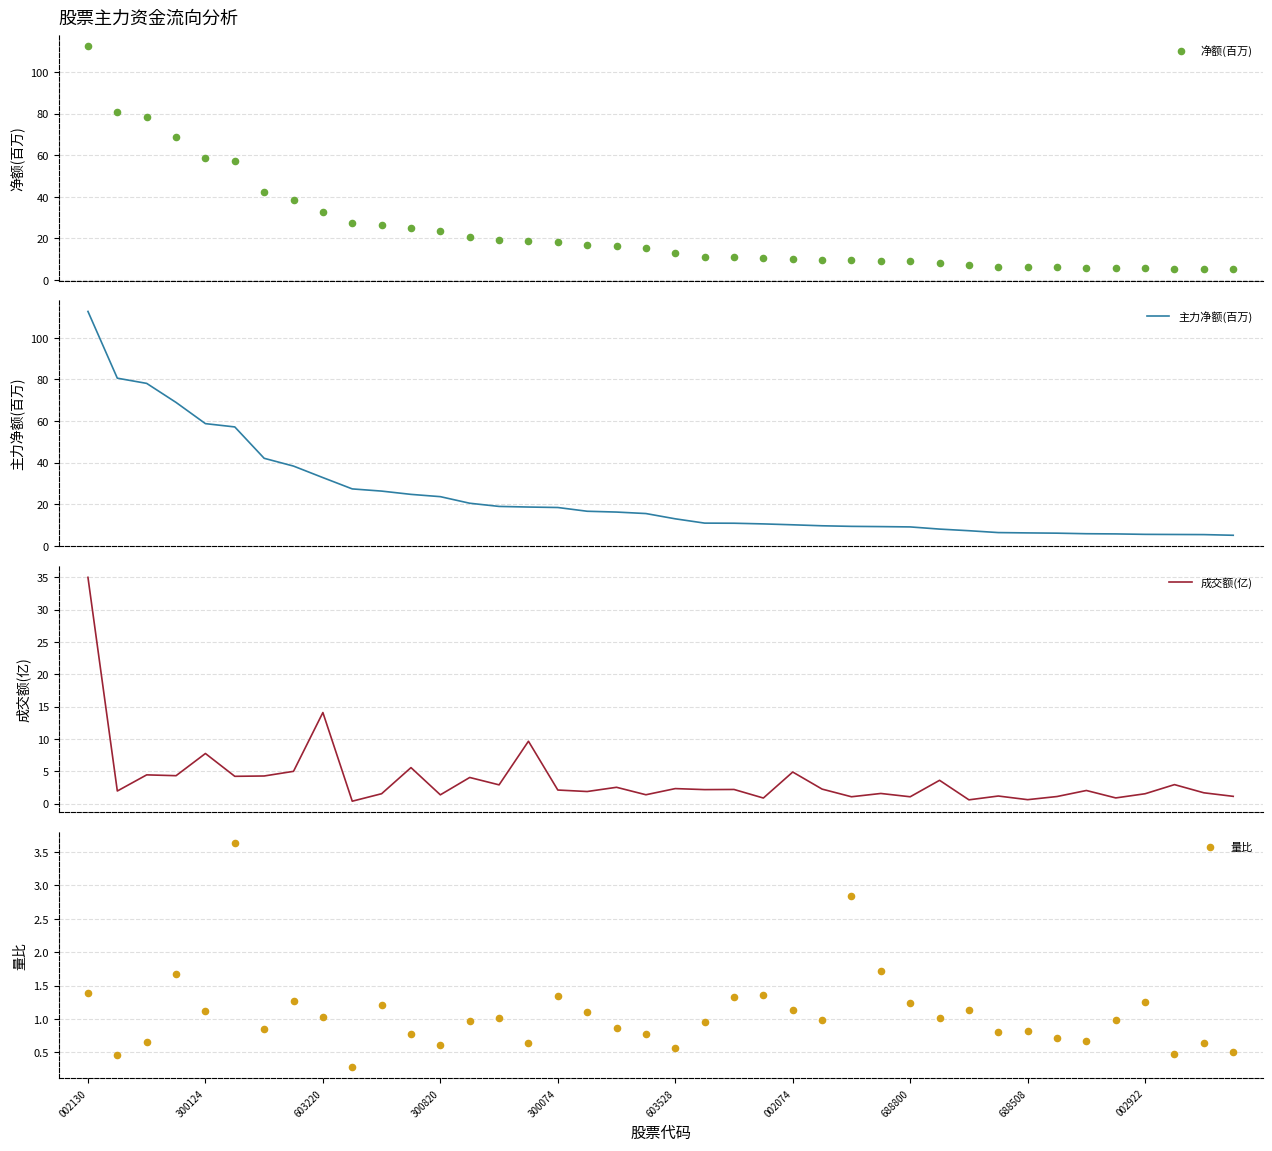

Which series has the widest spread of Y values?

净额(百万)